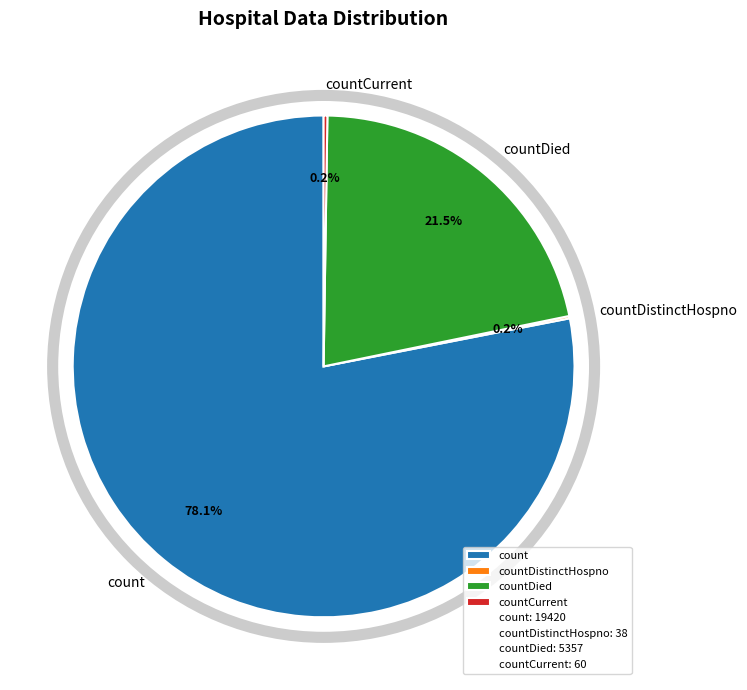

What is the largest slice in the pie chart?

count